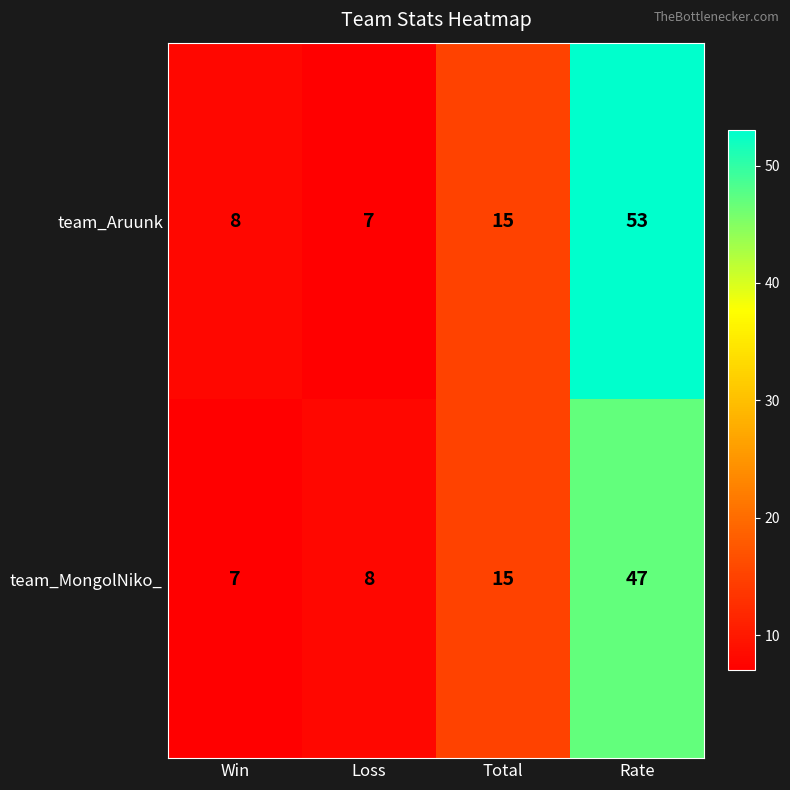

What is the greatest value displayed?

53